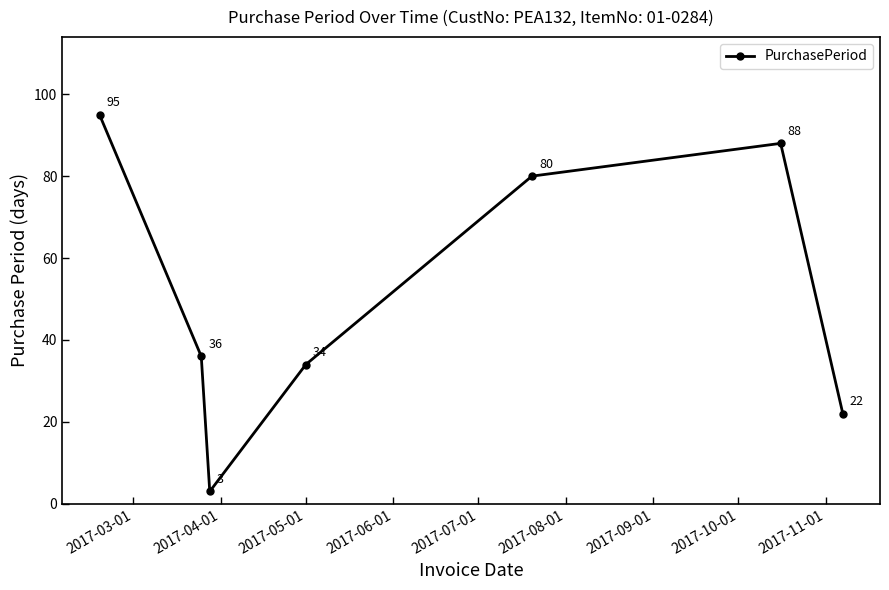

What is the maximum value shown in the chart?

95